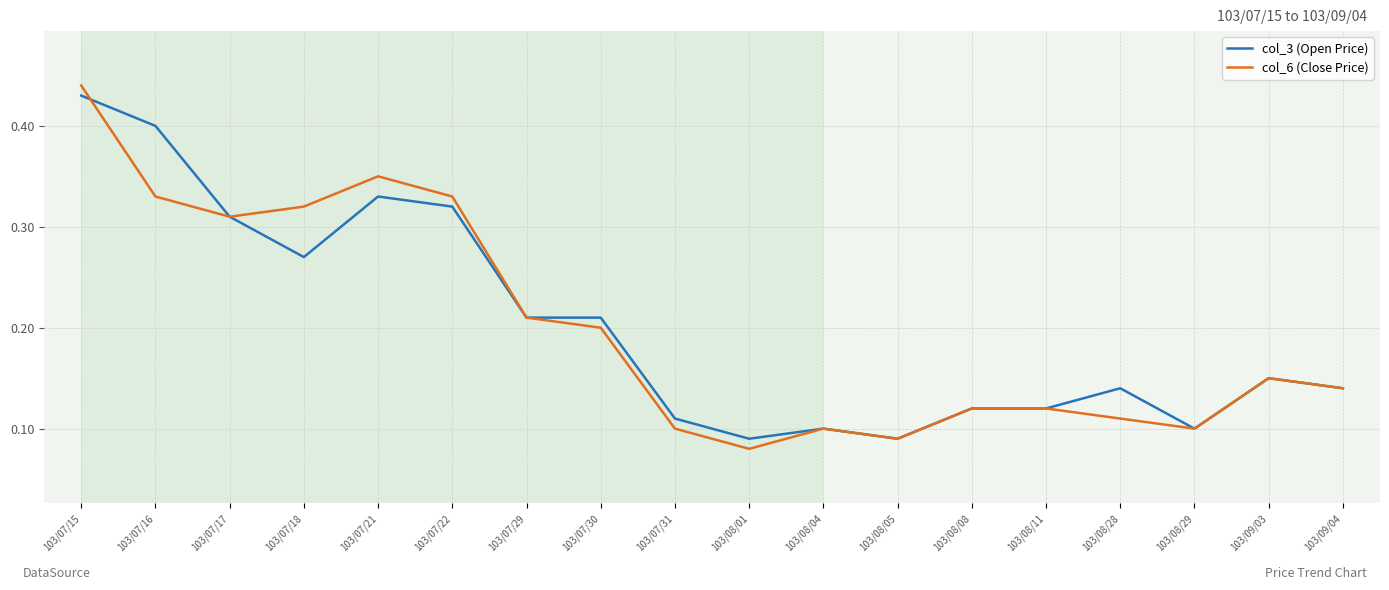

At which category is the sum across all series the highest?

103/07/15